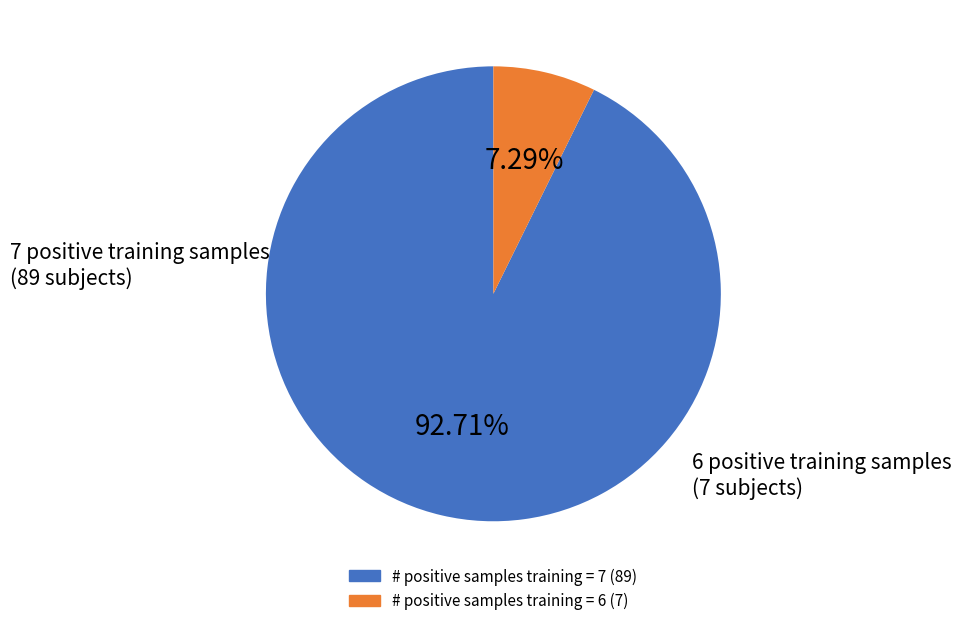

The # positive samples training = 6 slice represents 7% of the pie. True or false?

True